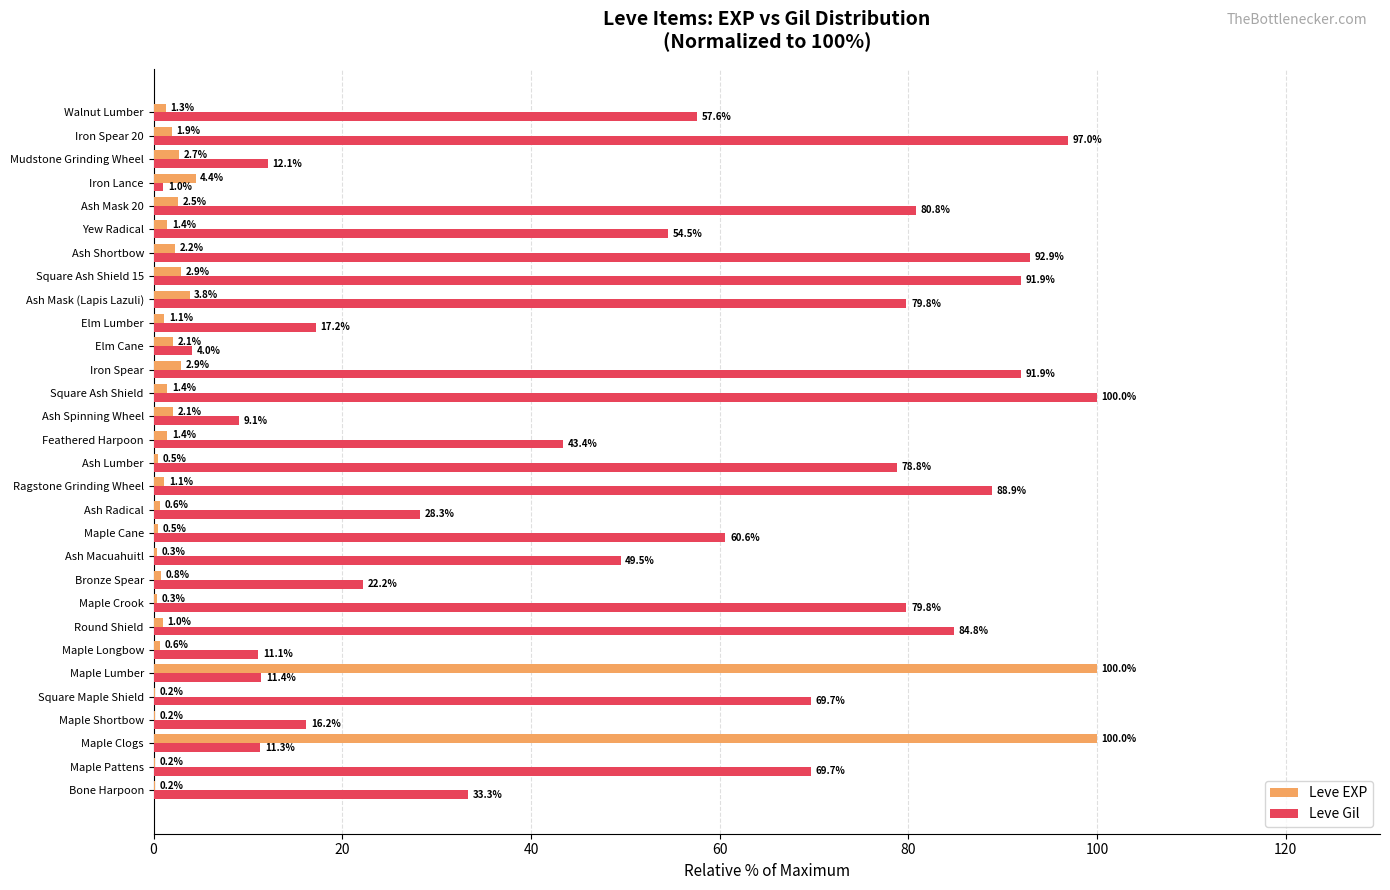

What is the greatest value displayed?

100.0